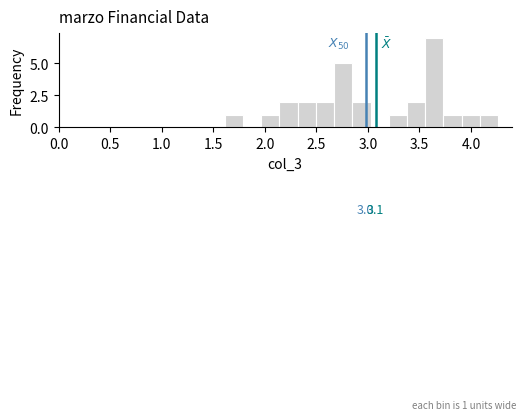

Read against the x-axis, roughly where is the centre of the tallest bar?

3.65